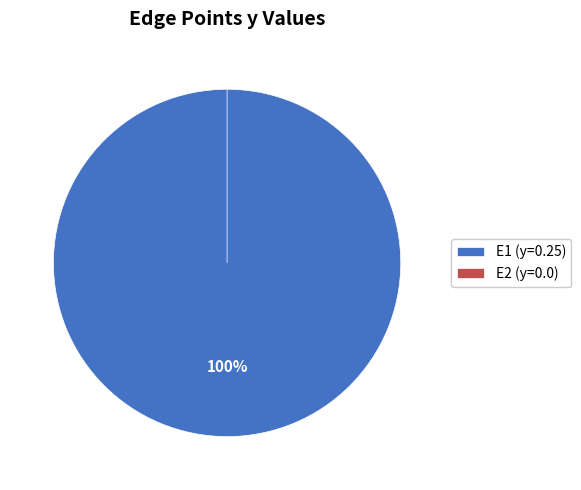

Combined, what portion of the pie is E2 and E1?

100.0%